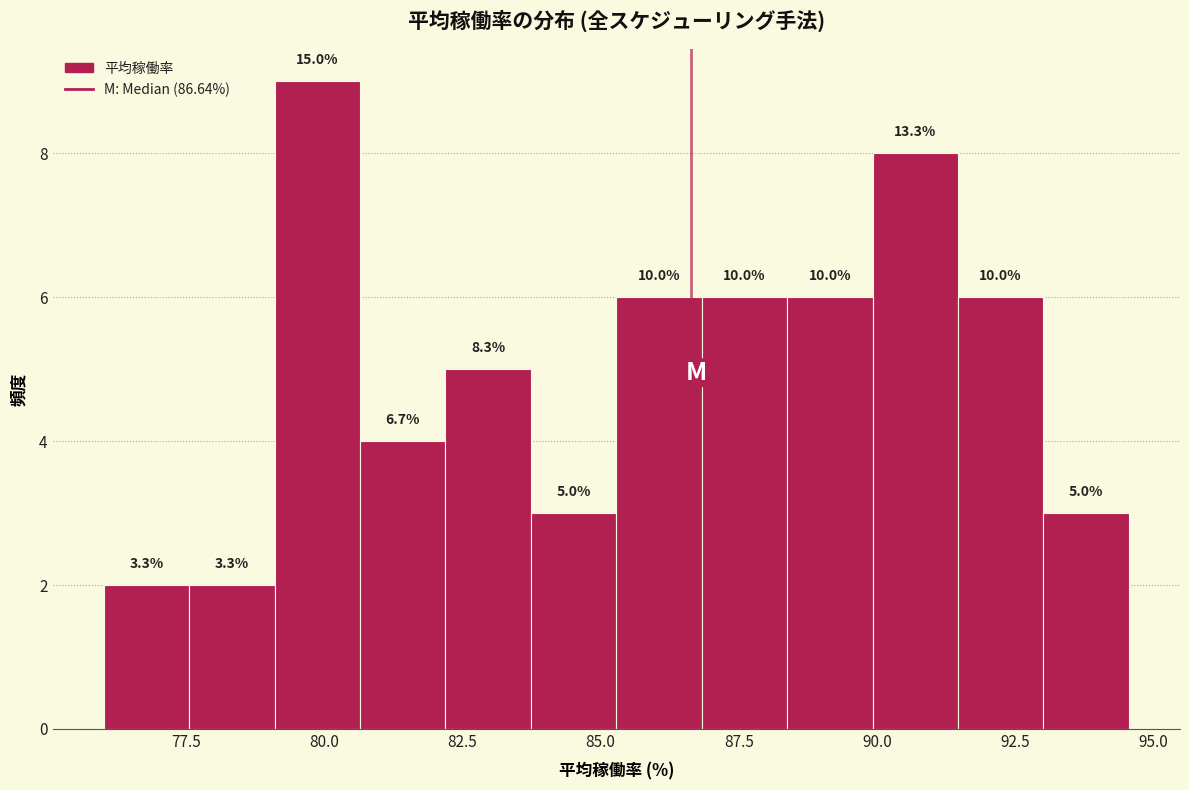

Read against the x-axis, roughly where is the centre of the tallest bar?

80.0